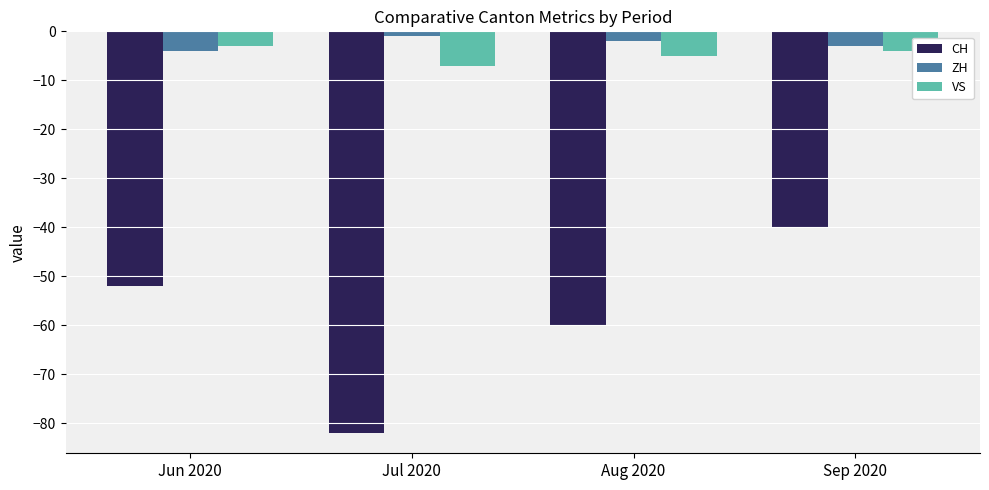

How many series are shown in this chart?

3